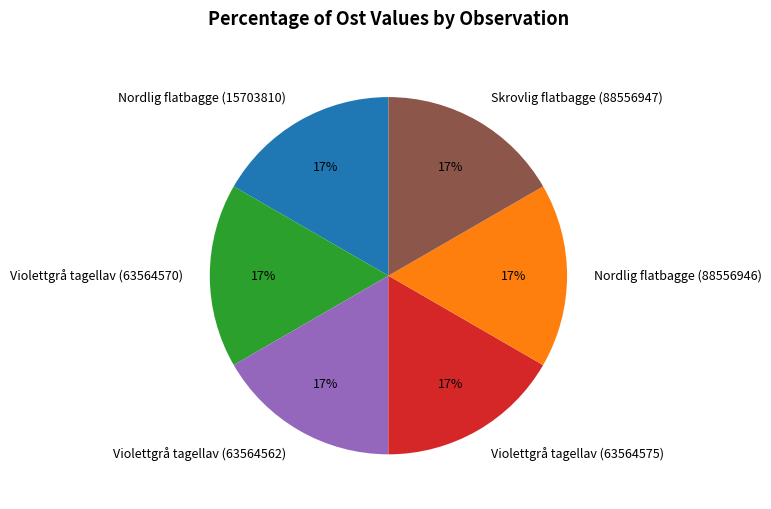

To the nearest percent, what percentage of the pie is Violettgrå tagellav (63564570)?

17%